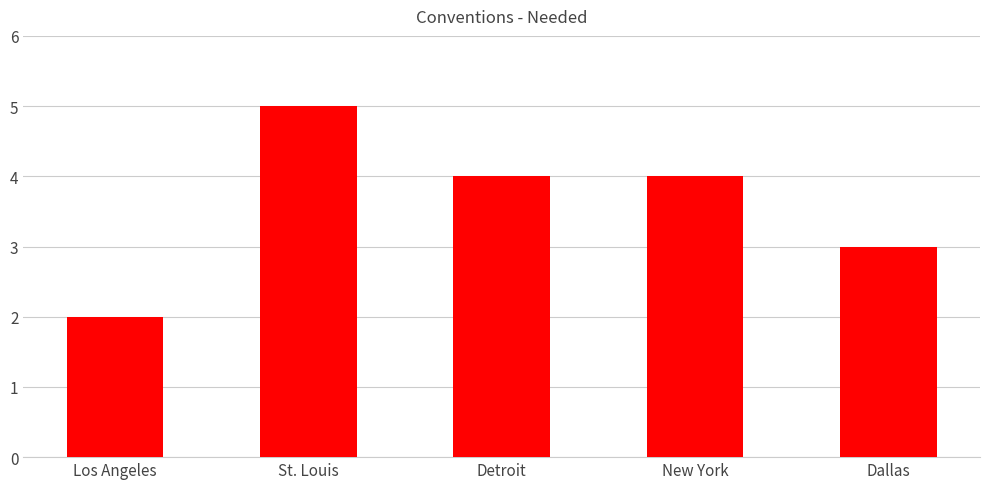

What is the approximate value at Detroit?

4